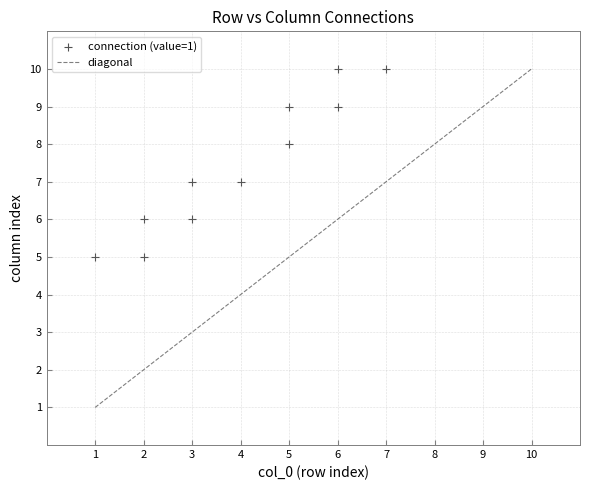

What is the average X value?

4